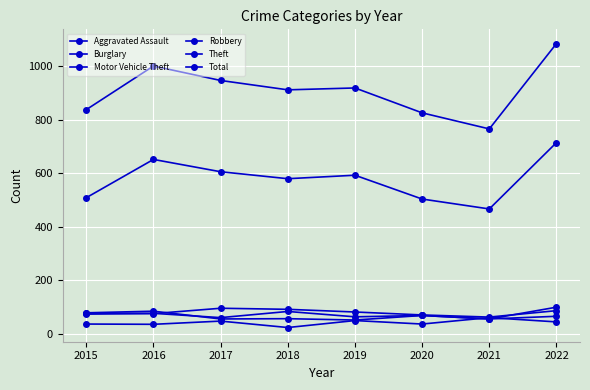

Count the number of data series in this chart.

6